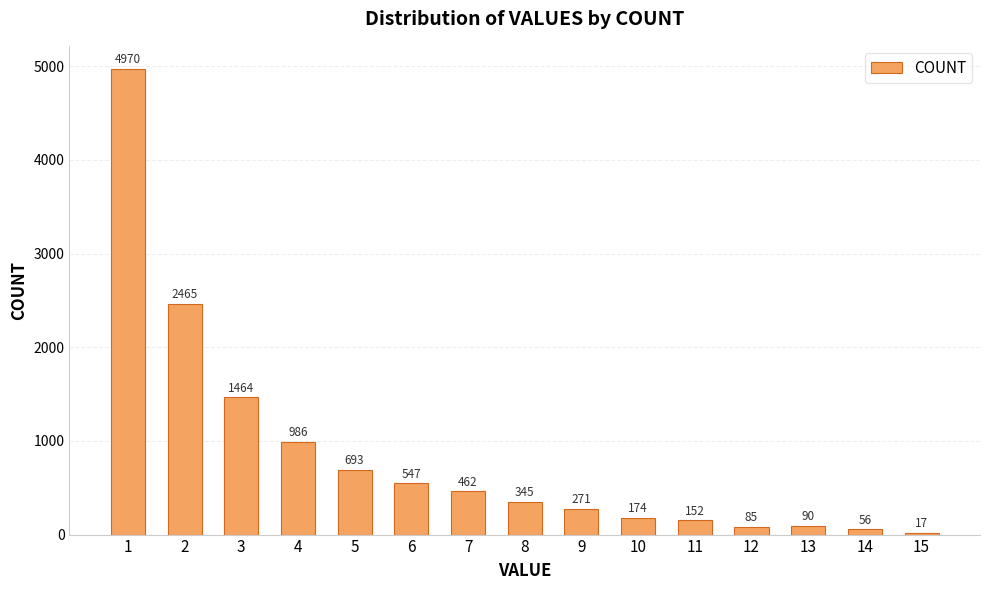

What is the difference between the maximum and minimum values?

4953